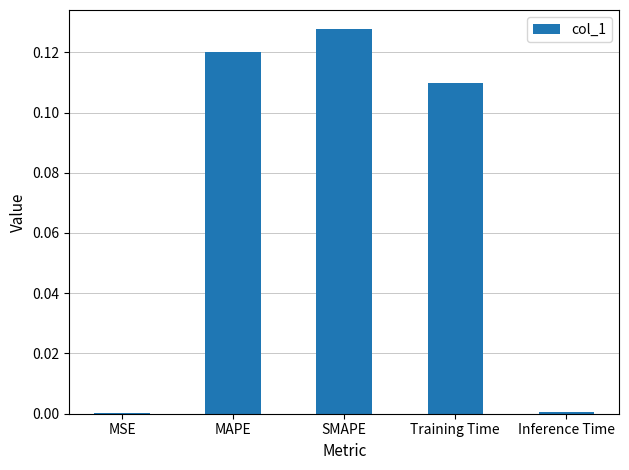

The chart shows a value of 0.0 at Inference Time. True or false?

True